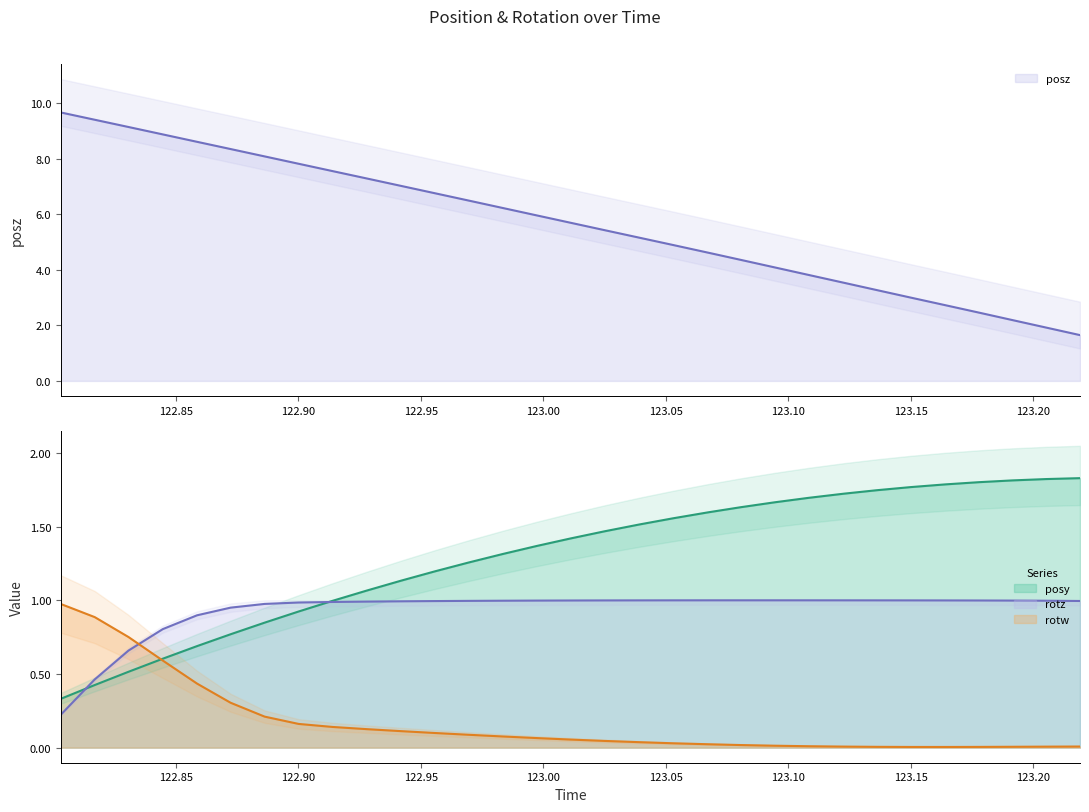

Reading left to right, extract all data points from this chart.

posy: 122.803=0.3	122.8168=0.4	122.8306=0.5	122.8446=0.6	122.8586=0.7	122.8723=0.8	122.8862=0.8	122.9001=0.9	122.9139=1.0	122.928=1.1	122.9419=1.1	122.9558=1.2	122.9696=1.3	122.9835=1.3	122.9974=1.4	123.0111=1.4	123.025=1.5	123.0393=1.5	123.053=1.6	123.0673=1.6	123.0806=1.6	123.0945=1.7	123.1084=1.7	123.1228=1.7	123.1362=1.7	123.1501=1.8	123.1641=1.8	123.1779=1.8	123.1915=1.8	123.2054=1.8	123.2192=1.8
posz: 122.803=9.7	122.8168=9.4	122.8306=9.1	122.8446=8.9	122.8586=8.6	122.8723=8.4	122.8862=8.1	122.9001=7.8	122.9139=7.6	122.928=7.3	122.9419=7.0	122.9558=6.8	122.9696=6.5	122.9835=6.2	122.9974=6.0	123.0111=5.7	123.025=5.4	123.0393=5.2	123.053=4.9	123.0673=4.6	123.0806=4.4	123.0945=4.1	123.1084=3.8	123.1228=3.5	123.1362=3.3	123.1501=3.0	123.1641=2.7	123.1779=2.5	123.1915=2.2	123.2054=1.9	123.2192=1.6
rotz: 122.803=0.2	122.8168=0.5	122.8306=0.7	122.8446=0.8	122.8586=0.9	122.8723=0.9	122.8862=1.0	122.9001=1.0	122.9139=1.0	122.928=1.0	122.9419=1.0	122.9558=1.0	122.9696=1.0	122.9835=1.0	122.9974=1.0	123.0111=1.0	123.025=1.0	123.0393=1.0	123.053=1.0	123.0673=1.0	123.0806=1.0	123.0945=1.0	123.1084=1.0	123.1228=1.0	123.1362=1.0	123.1501=1.0	123.1641=1.0	123.1779=1.0	123.1915=1.0	123.2054=1.0	123.2192=1.0
rotw: 122.803=1.0	122.8168=0.9	122.8306=0.8	122.8446=0.6	122.8586=0.4	122.8723=0.3	122.8862=0.2	122.9001=0.2	122.9139=0.1	122.928=0.1	122.9419=0.1	122.9558=0.1	122.9696=0.1	122.9835=0.1	122.9974=0.1	123.0111=0.1	123.025=0.0	123.0393=0.0	123.053=0.0	123.0673=0.0	123.0806=0.0	123.0945=0.0	123.1084=0.0	123.1228=0.0	123.1362=0.0	123.1501=0.0	123.1641=0.0	123.1779=0.0	123.1915=0.0	123.2054=0.0	123.2192=0.0